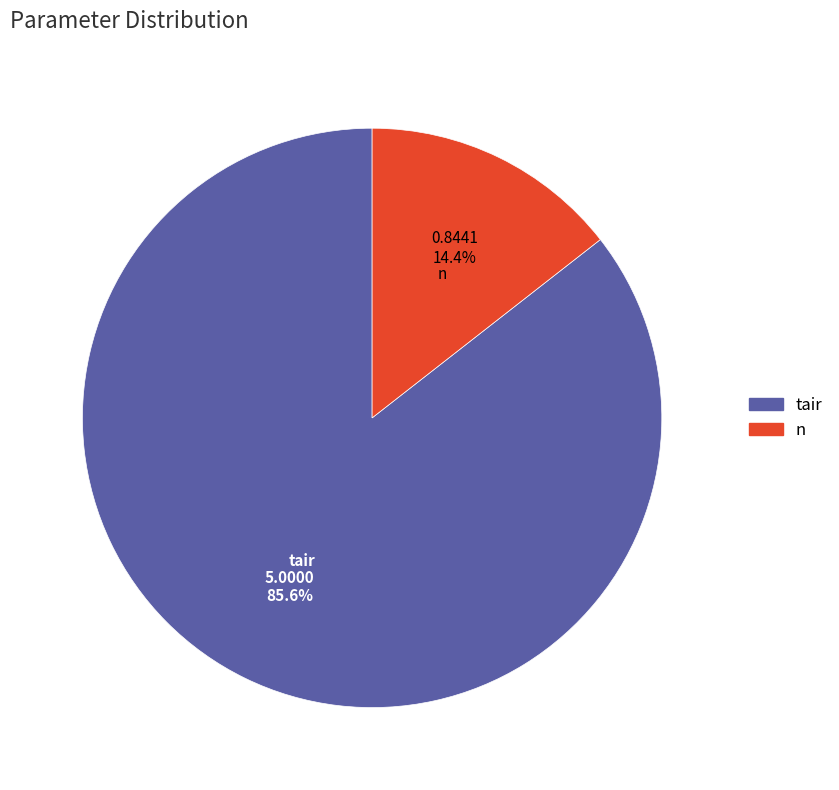

Is there any slice that represents more than half of the pie?

Yes